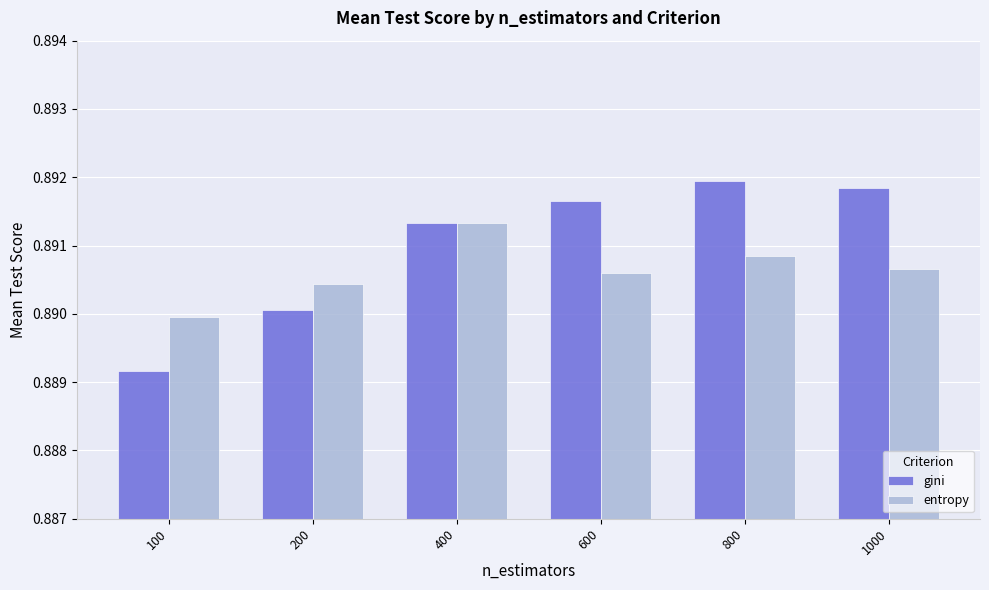

Rank the series by their maximum value, from lowest to highest.

entropy, gini